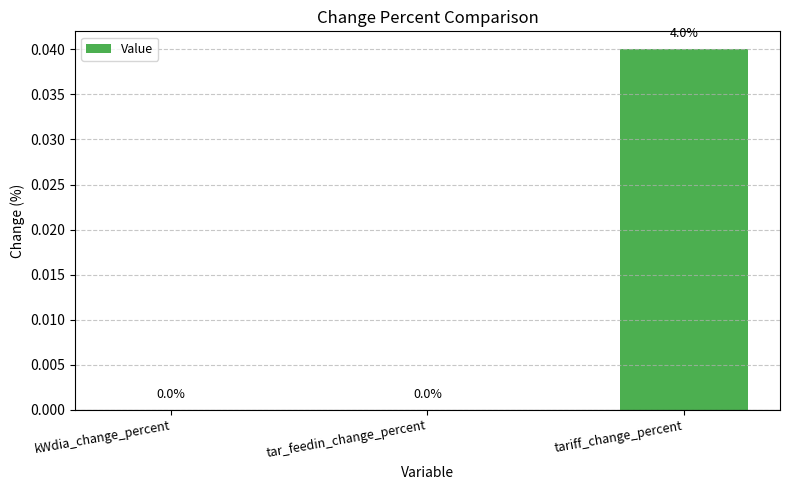

Is it true that the value at kWdia_change_percent is 0.0?

True